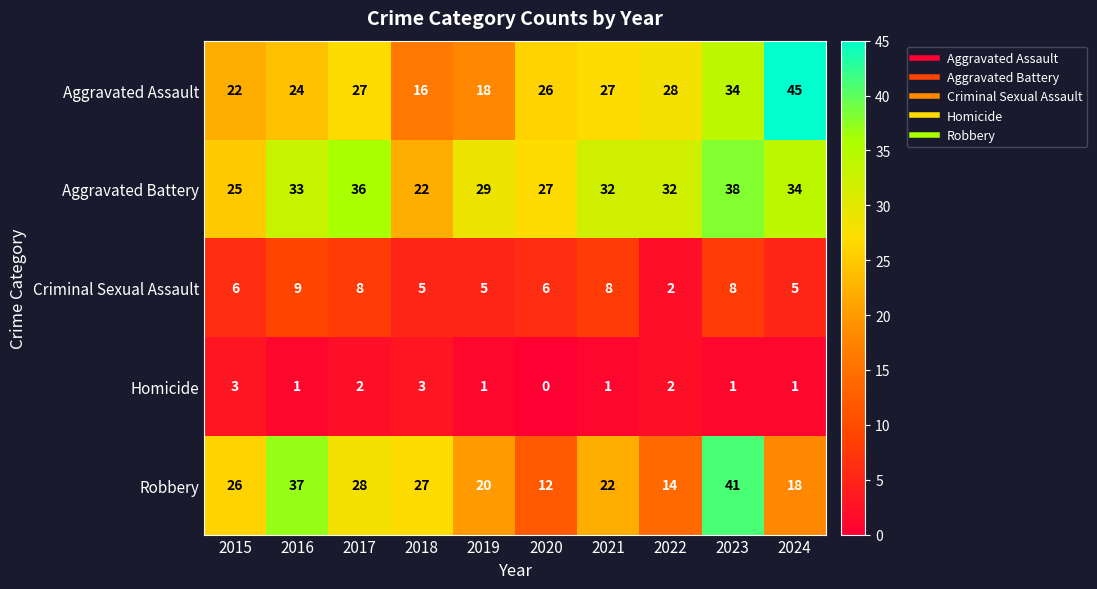

What is the difference between the maximum and minimum values in the Robbery series?

29